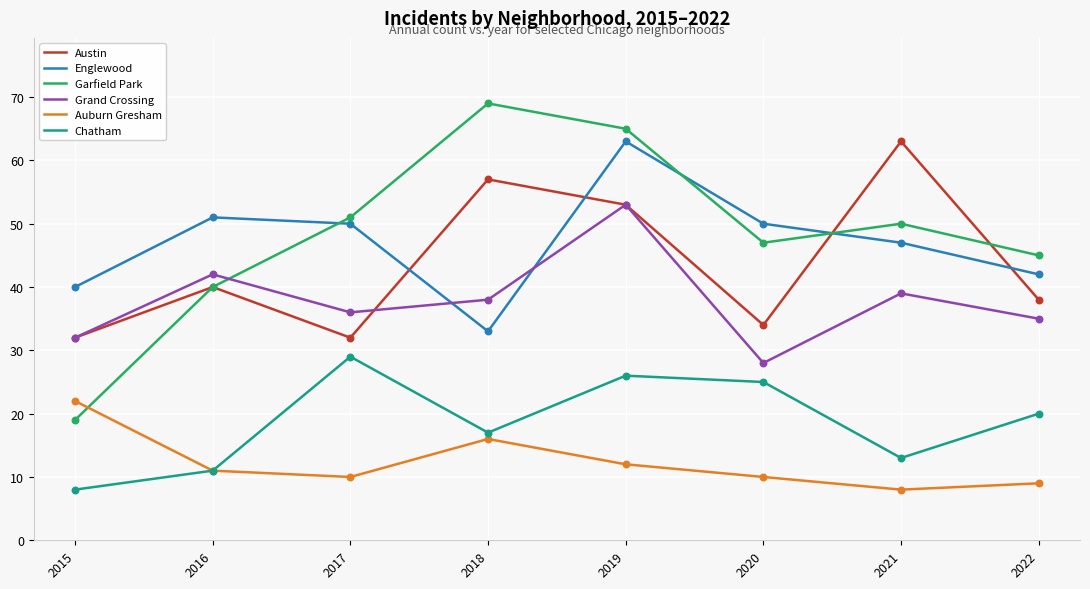

What is the spread (max minus min) of values at 2017?

41